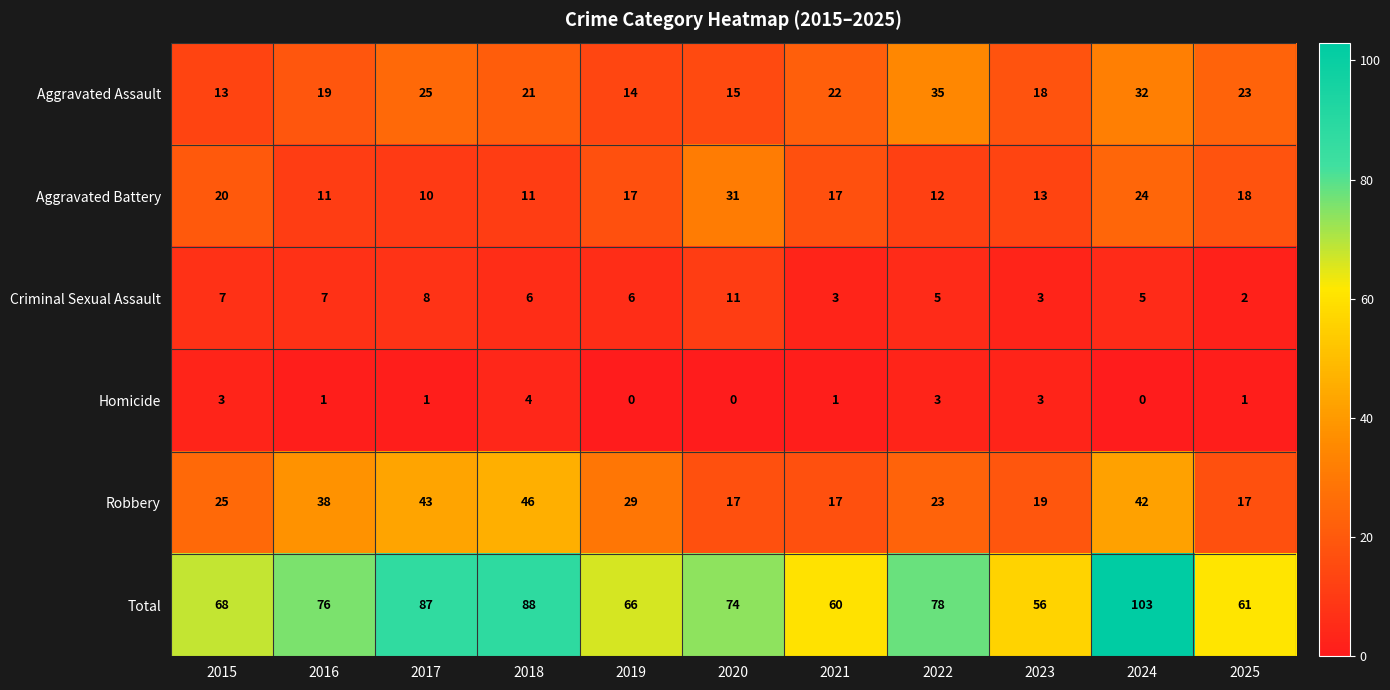

Is it true that Robbery equals 42 at 2024?

True